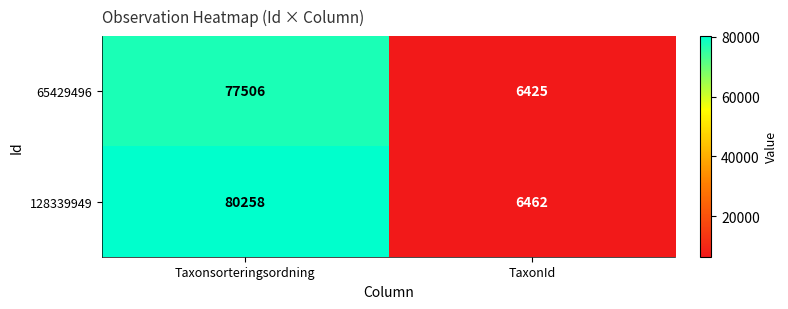

At how many categories does at least one series exceed 42000?

1